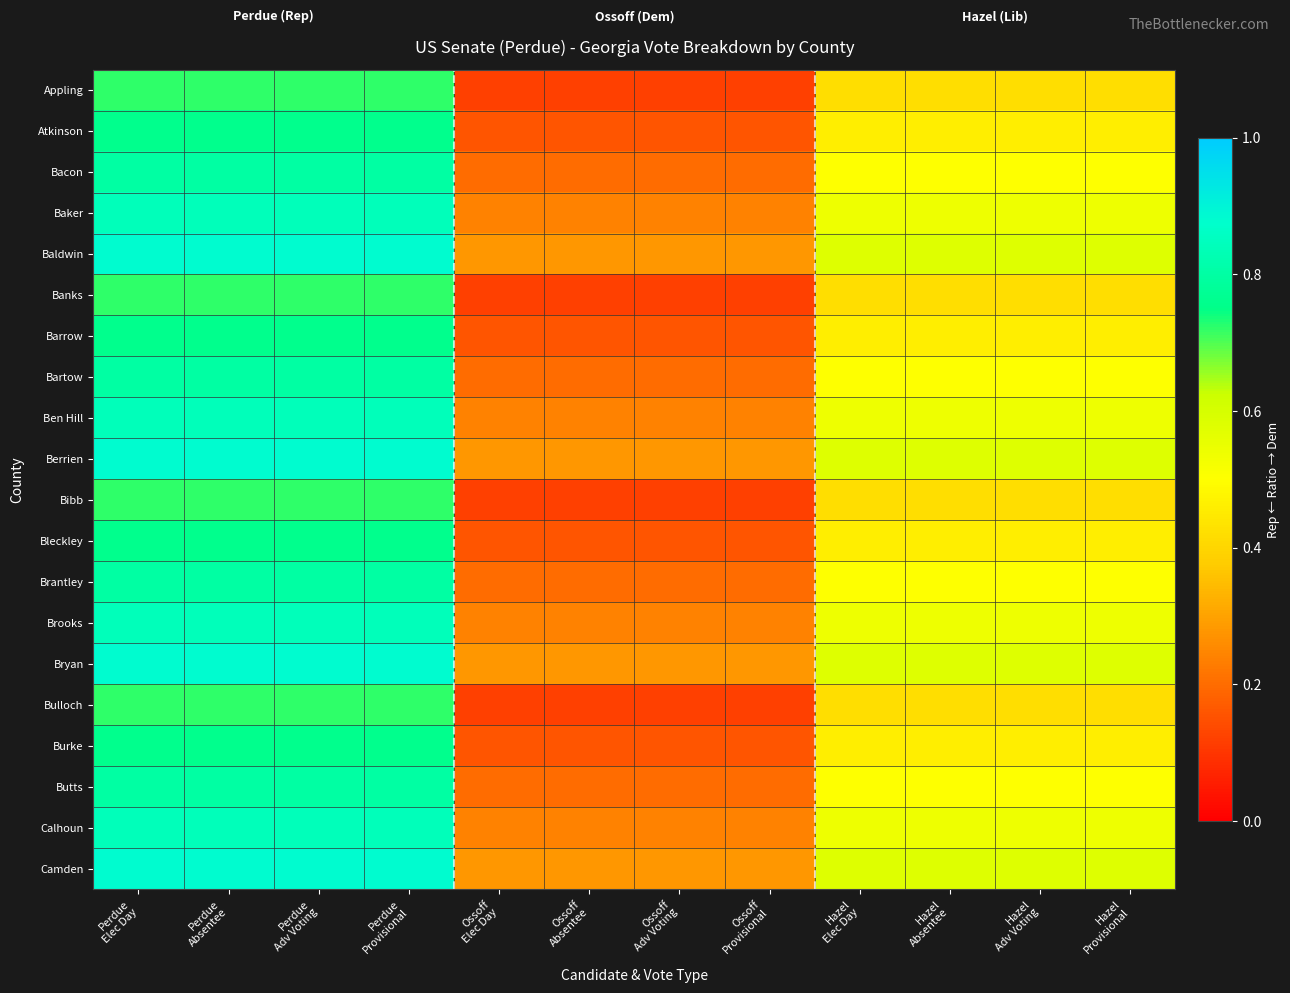

At Ossoff Elec Day, list the series in order from largest to smallest.

Baldwin, Berrien, Bryan, Camden, Baker, Ben Hill, Brooks, Calhoun, Bacon, Bartow, Brantley, Butts, Atkinson, Barrow, Bleckley, Burke, Appling, Banks, Bibb, Bulloch